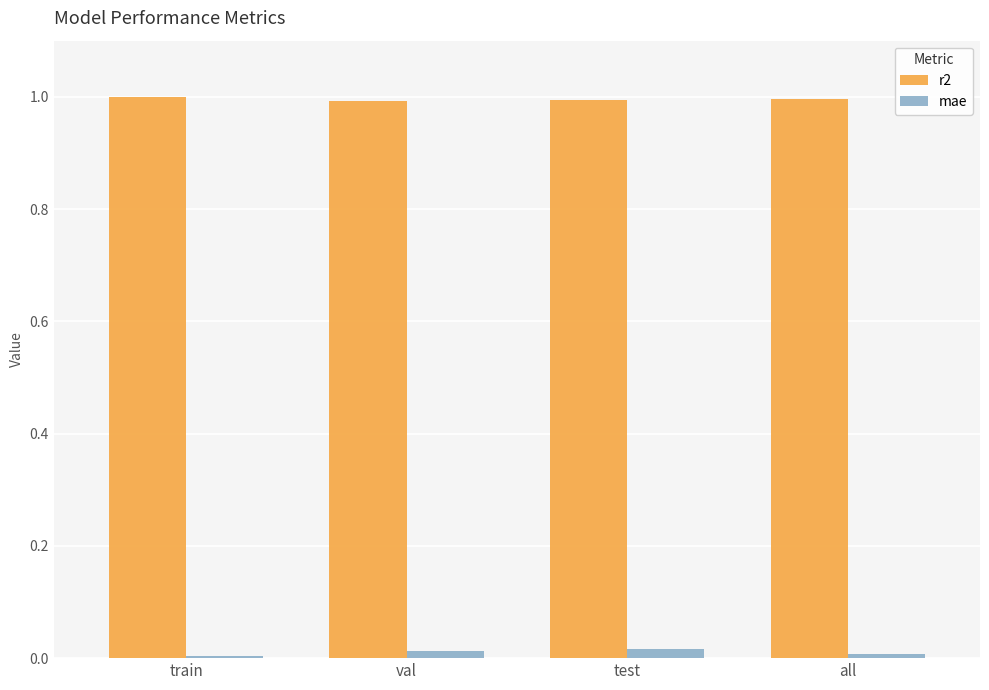

What is the label of the 3rd bar from the left?

test